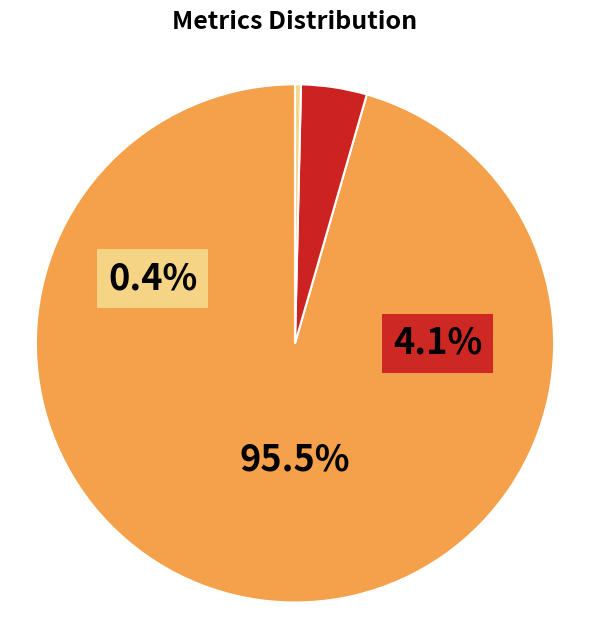

Is there any slice that represents more than half of the pie?

Yes